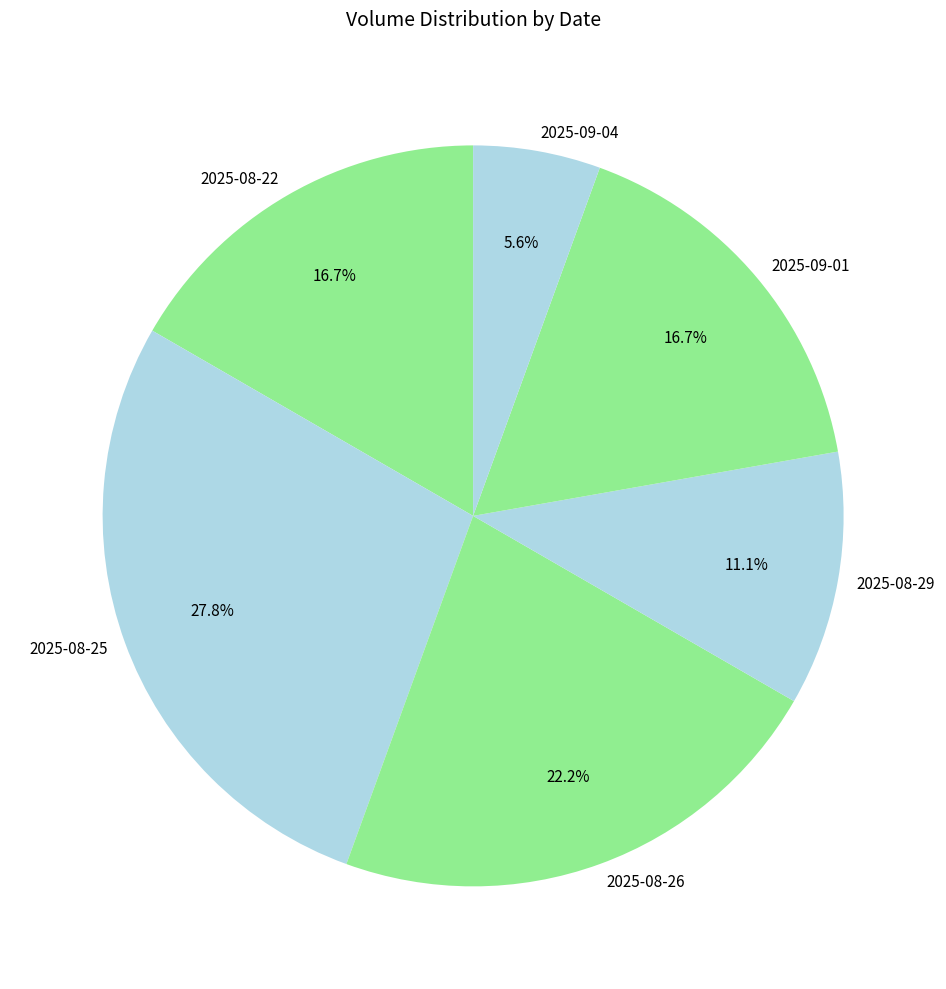

How many slices are in this pie chart?

6